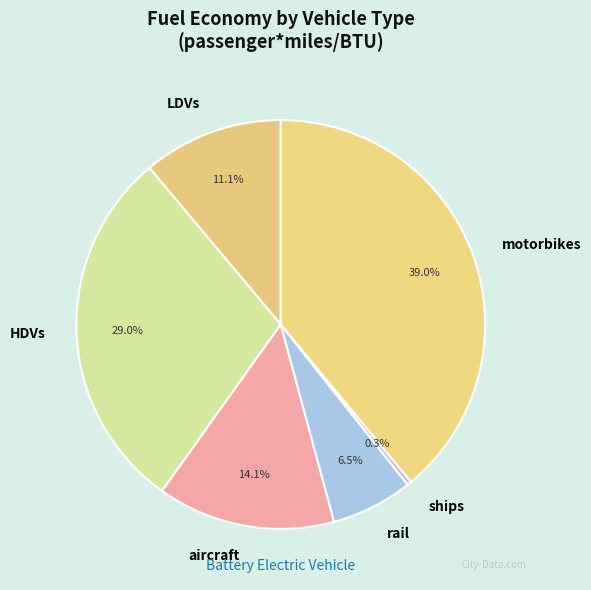

True or false: aircraft accounts for 14% of the total.

True